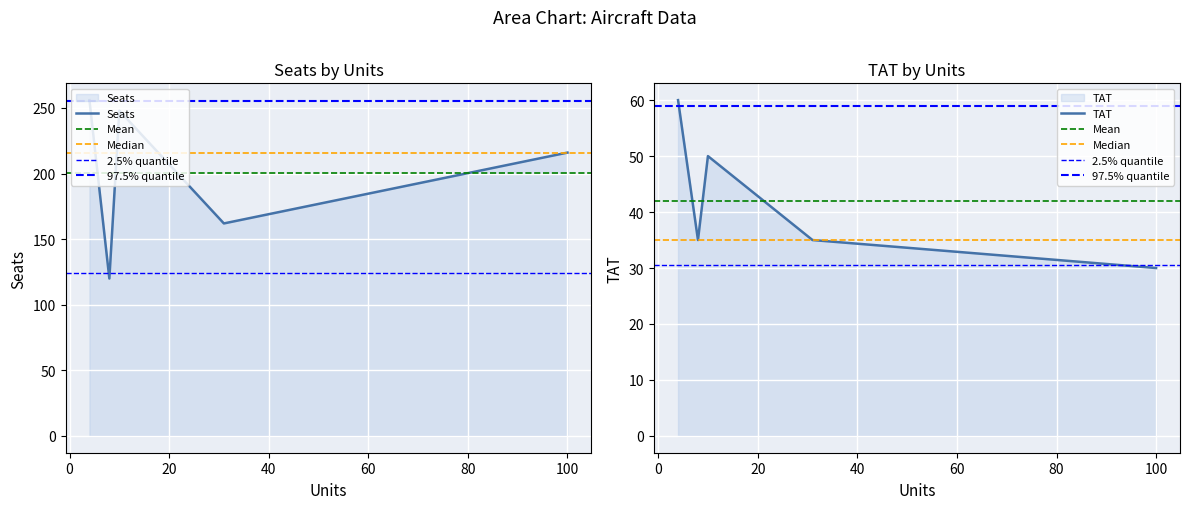

What is the maximum value for Seats?

256